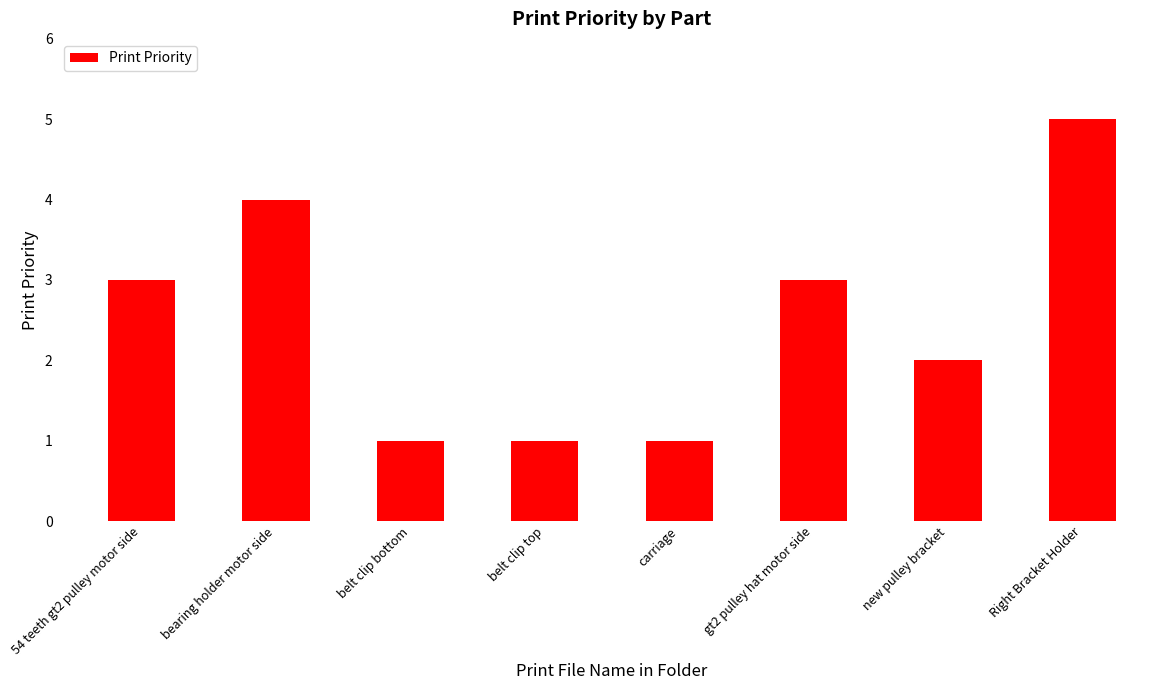

True or false: the data shows 1 at bearing holder motor side.

False